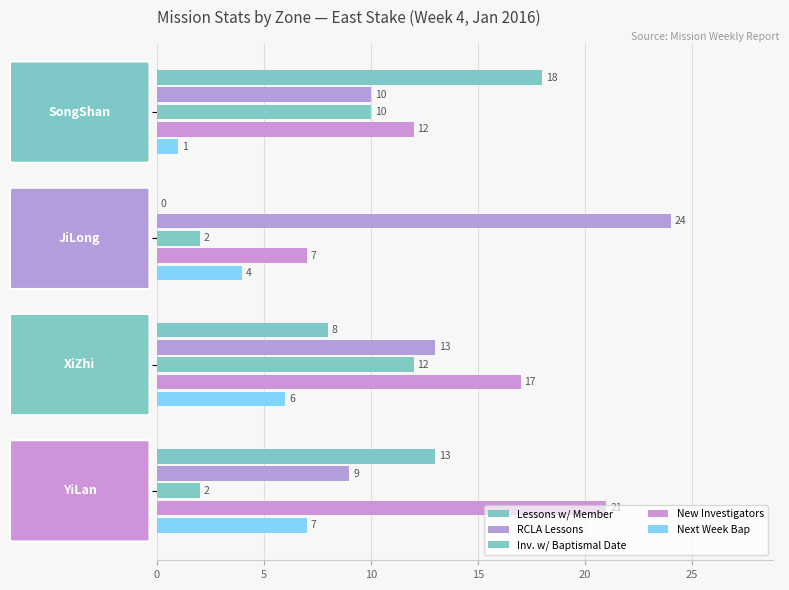

Which series has the largest total across all categories?

New Investigators